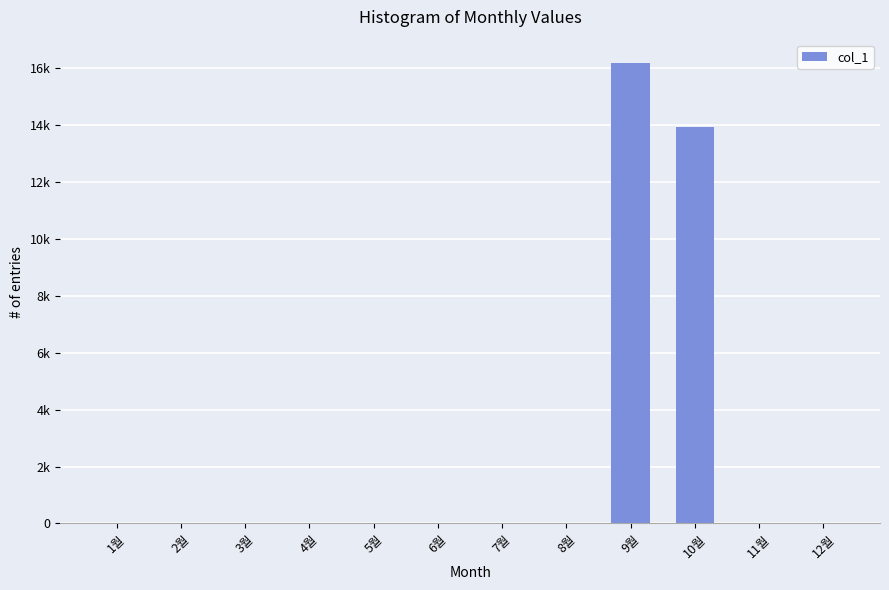

Which label corresponds to the largest value in the chart?

9월